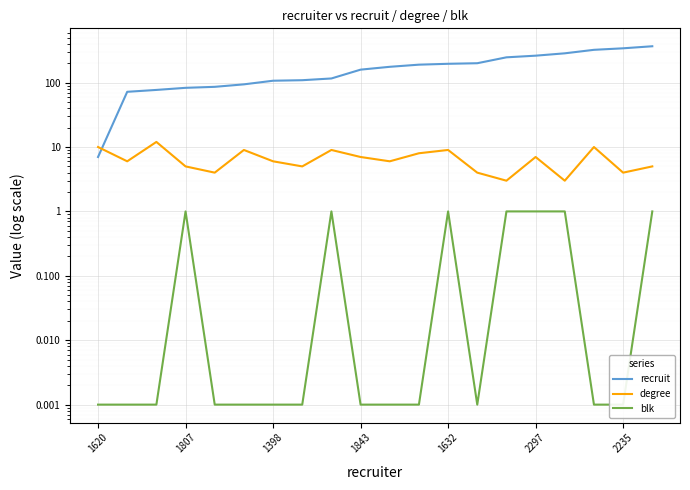

At 14, list the series in order from largest to smallest.

recruit, degree, blk